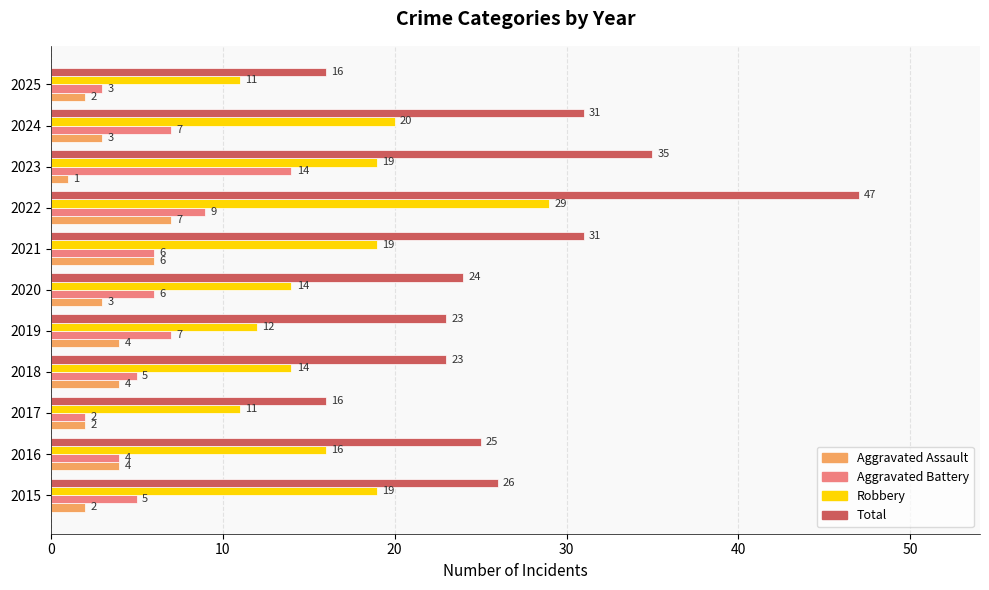

Which series changed the most between 2023 and 2025?

Total